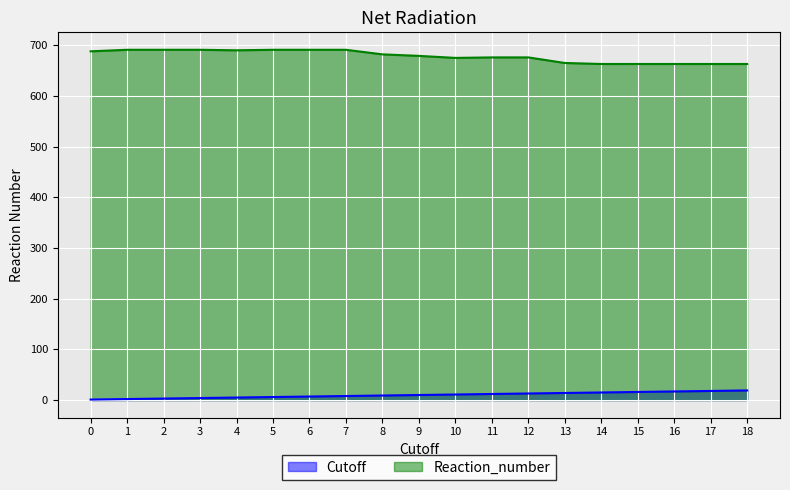

How many values in the Reaction_number series exceed 679?

9